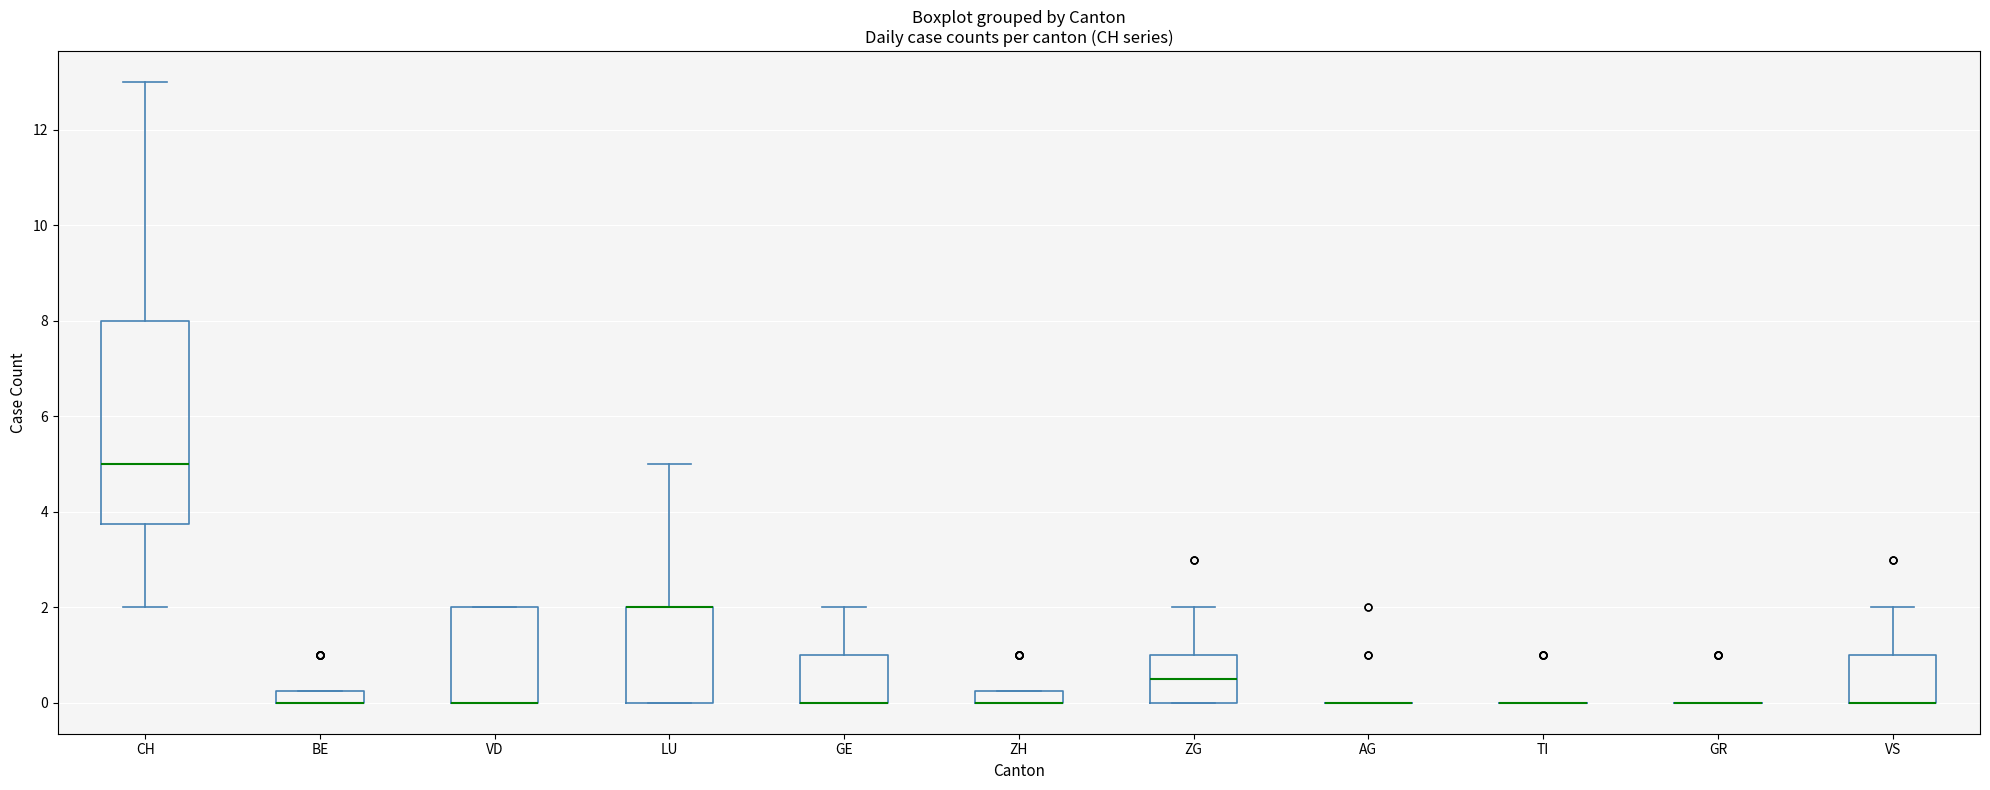

Comparing the boxes themselves (not the whiskers), which one is the tallest?

CH